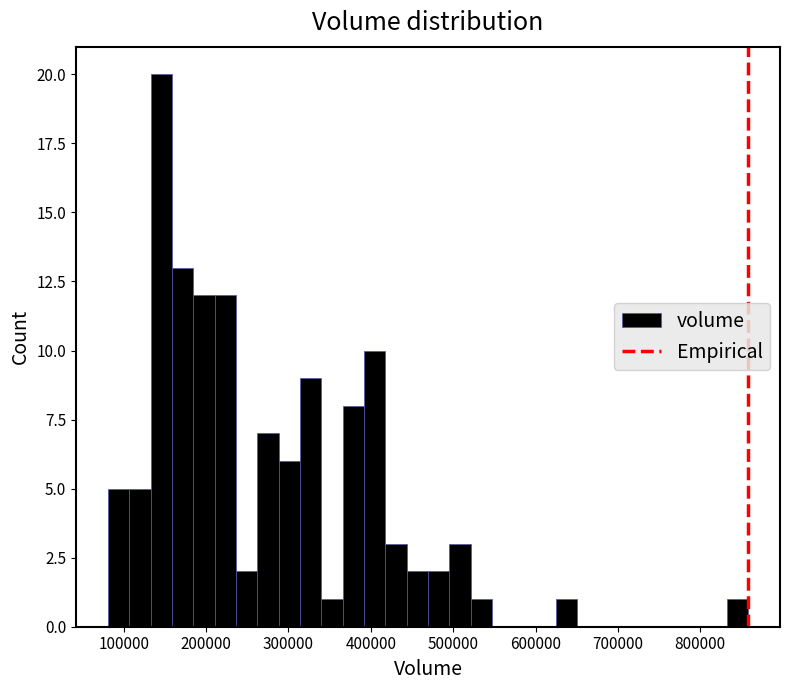

Around what value on the x-axis is the tallest bar? Give the approximate position of its centre, as read against the axis.

150000